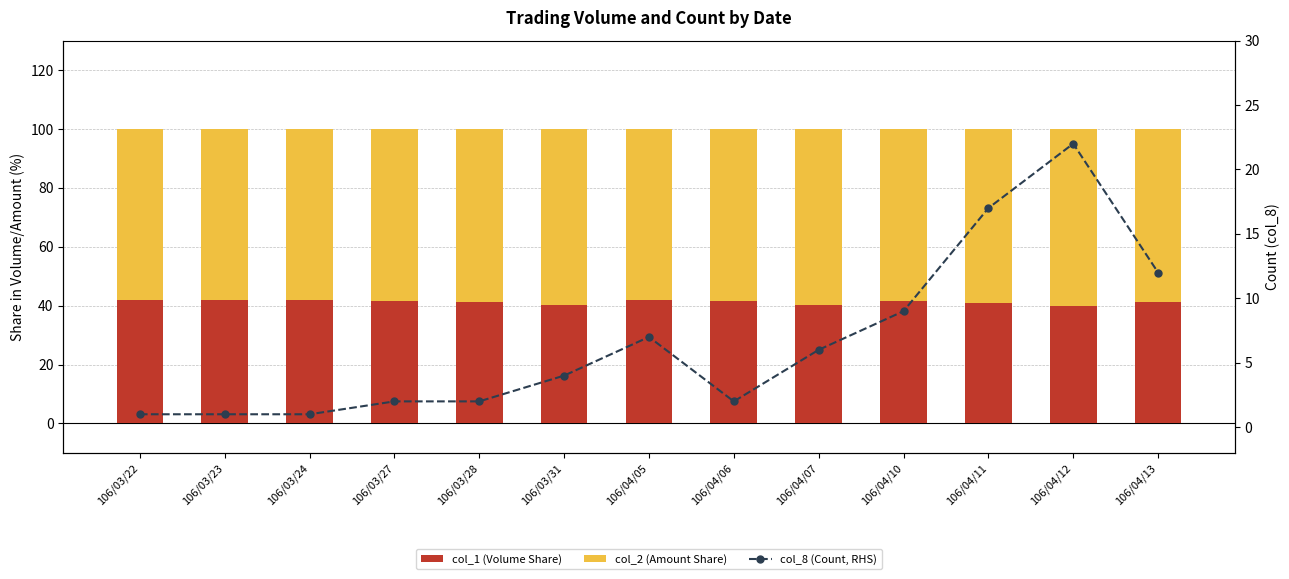

Reading left to right, transcribe all the data shown in this chart.

col_1 (Volume Share): 106/03/22=41.8	106/03/23=41.8	106/03/24=41.8	106/03/27=41.7	106/03/28=41.3	106/03/31=40.1	106/04/05=42.1	106/04/06=41.7	106/04/07=40.4	106/04/10=41.5	106/04/11=41.0	106/04/12=39.9	106/04/13=41.2
col_2 (Amount Share): 106/03/22=58.2	106/03/23=58.2	106/03/24=58.2	106/03/27=58.3	106/03/28=58.7	106/03/31=59.9	106/04/05=57.9	106/04/06=58.3	106/04/07=59.6	106/04/10=58.5	106/04/11=59.0	106/04/12=60.1	106/04/13=58.8
col_8 (Count, RHS): 106/03/22=1.0	106/03/23=1.0	106/03/24=1.0	106/03/27=2.0	106/03/28=2.0	106/03/31=4.0	106/04/05=7.0	106/04/06=2.0	106/04/07=6.0	106/04/10=9.0	106/04/11=17.0	106/04/12=22.0	106/04/13=12.0